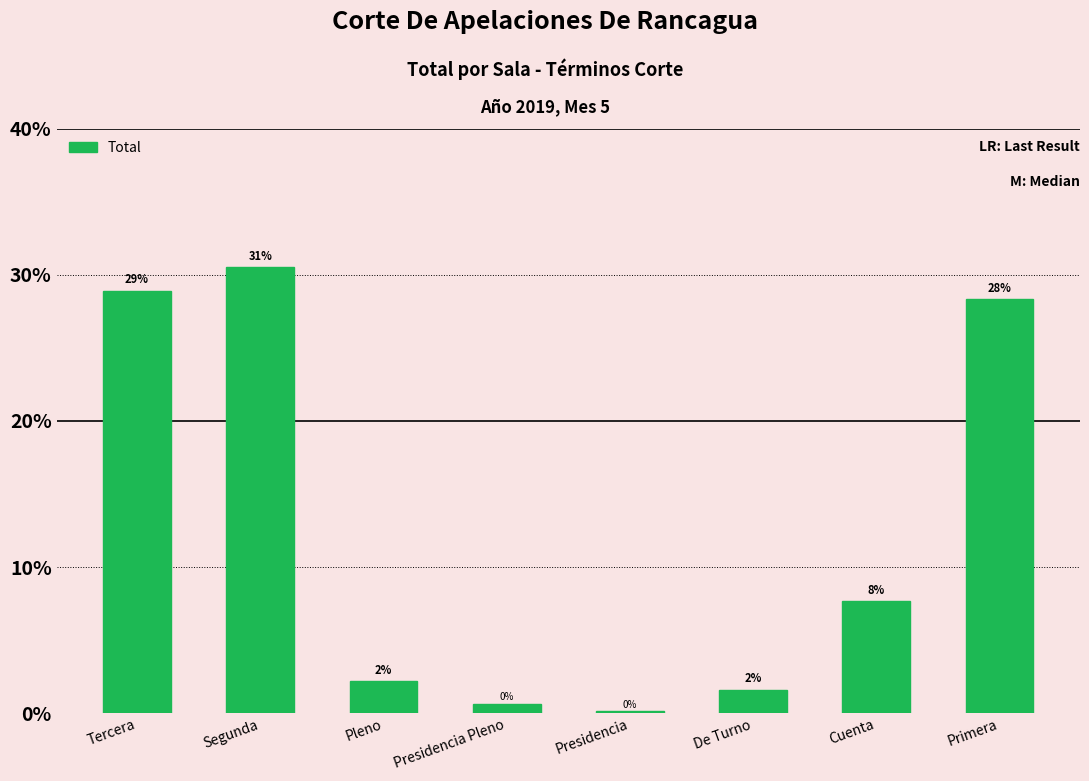

What is the average value?

0.1